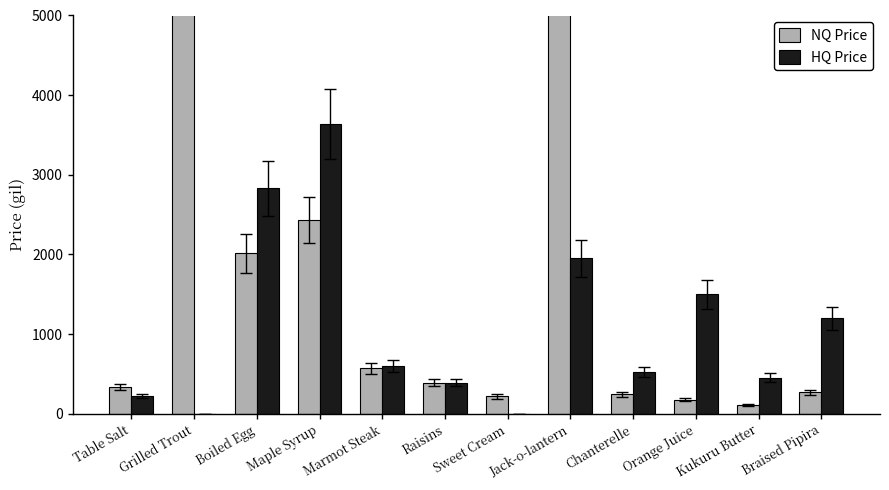

Is it true that NQ Price equals 156.9 at Chanterelle?

False